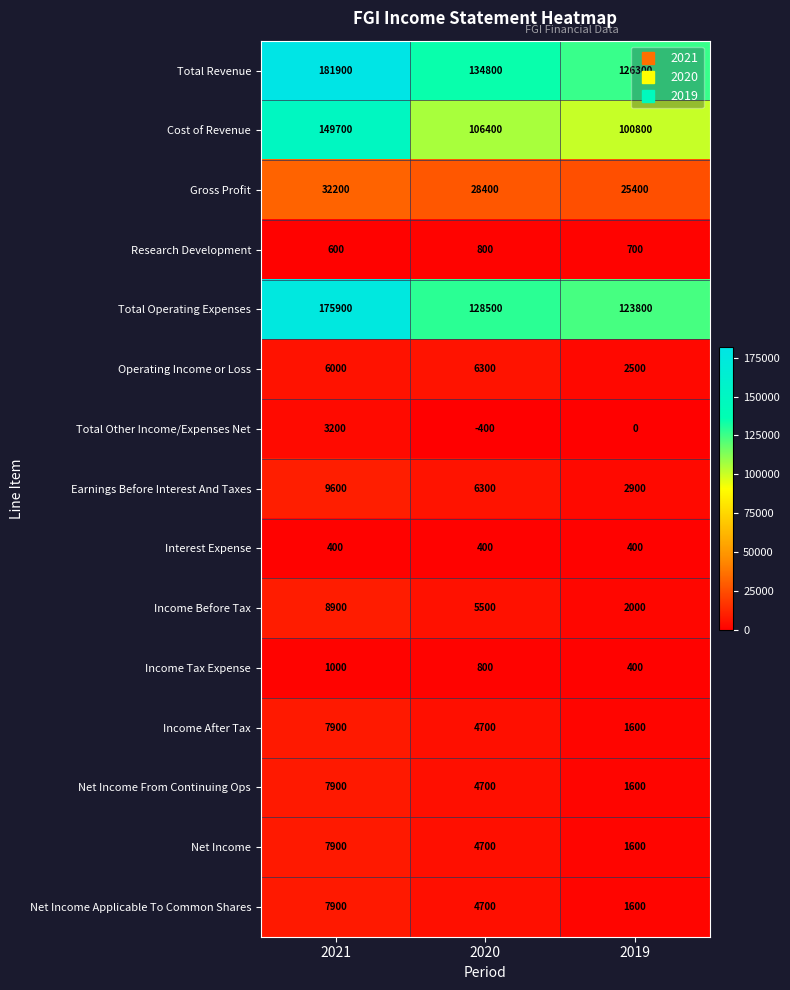

What is the total value across all series at 2021?

601000